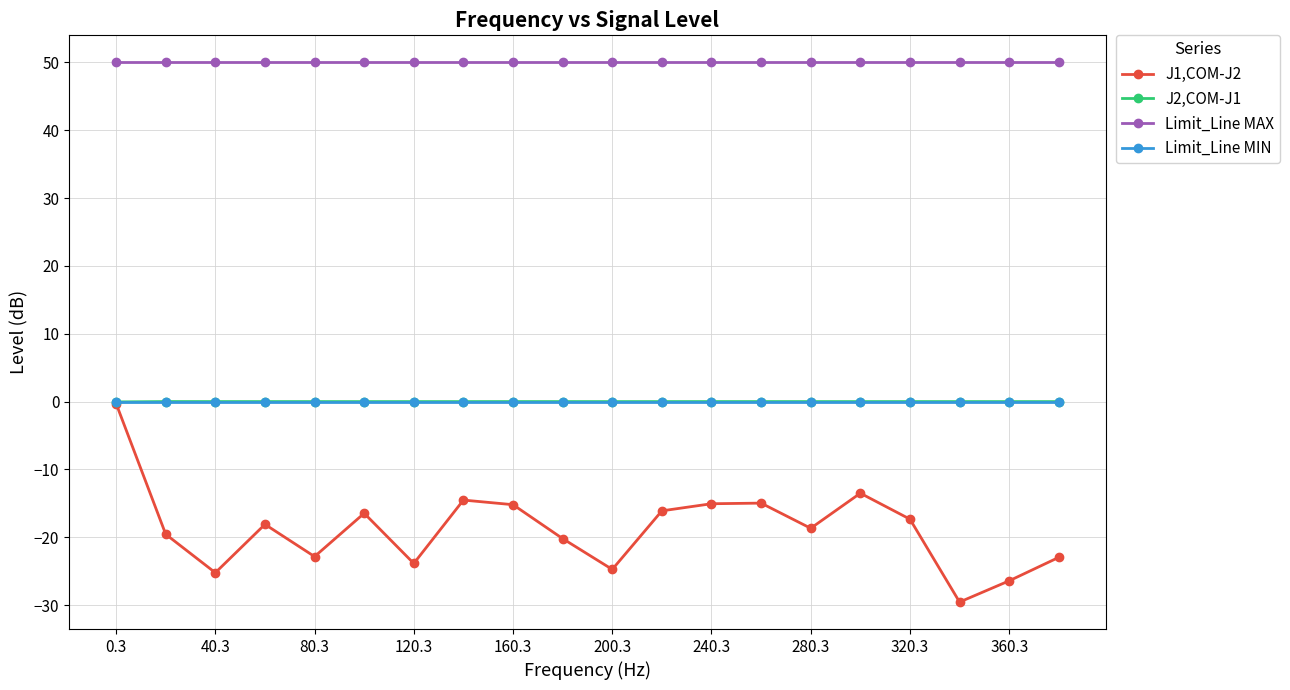

What is the smallest value displayed?

-29.5